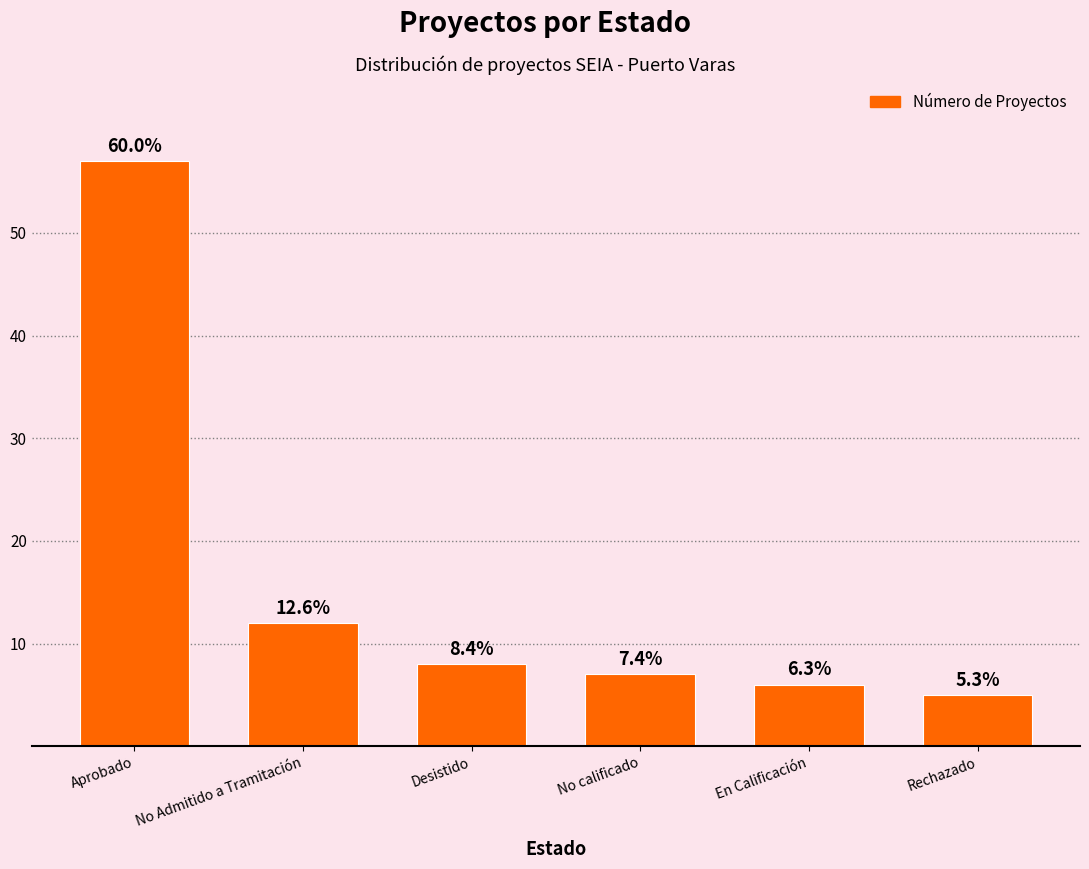

What is the ratio of the value at Rechazado to the value at En Calificación?

0.8